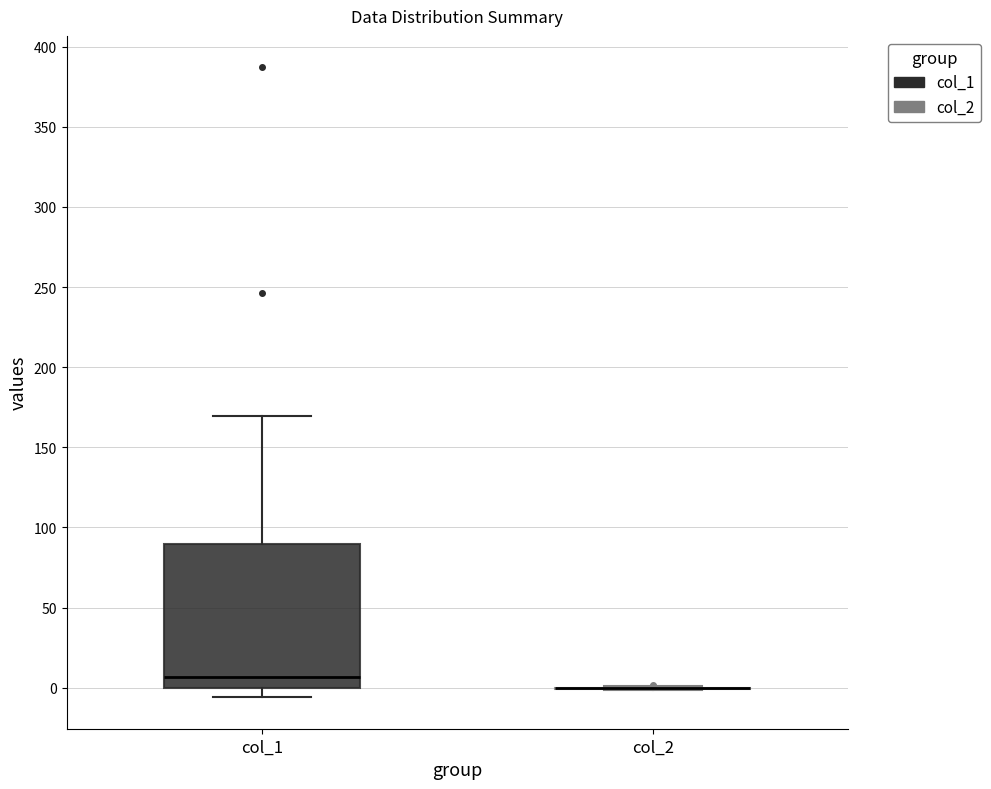

Reading left to right, transcribe this box plot: for each box, give where its median line is, the range the box spans, and where its two whiskers end, as read against the y-axis. The values are not printed on the chart, so give them approximately, as read against the axis.

col_1: median 5, box 0 to 90, whiskers -5 to 170
col_2: box collapsed to a line at 0, whiskers 0 to 0